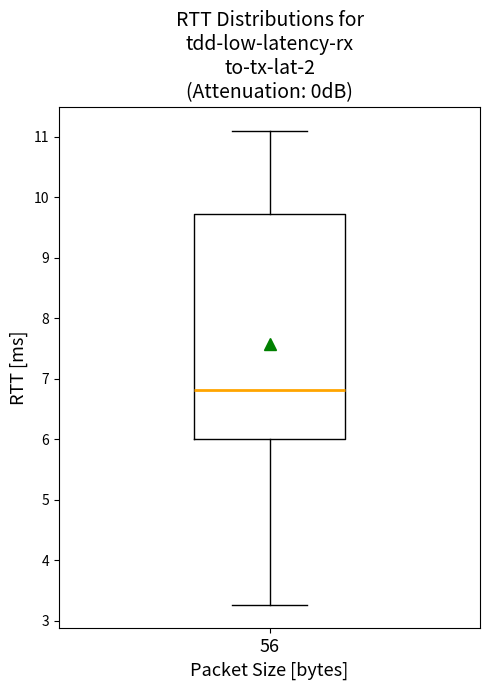

Read this box plot against the y-axis: the position of the median line, the range covered by the box, and the ends of both whiskers. The values are not printed on the chart, so give them approximately, as read against the axis.

median 6.8, box 6.0 to 9.7, whiskers 3.3 to 11.1